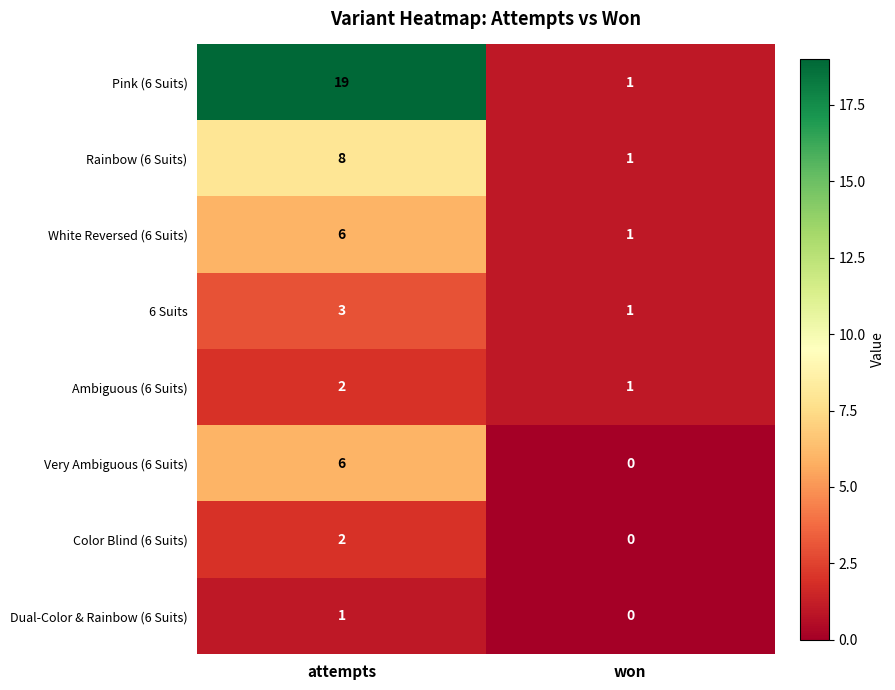

How many distinct data groups are displayed?

8